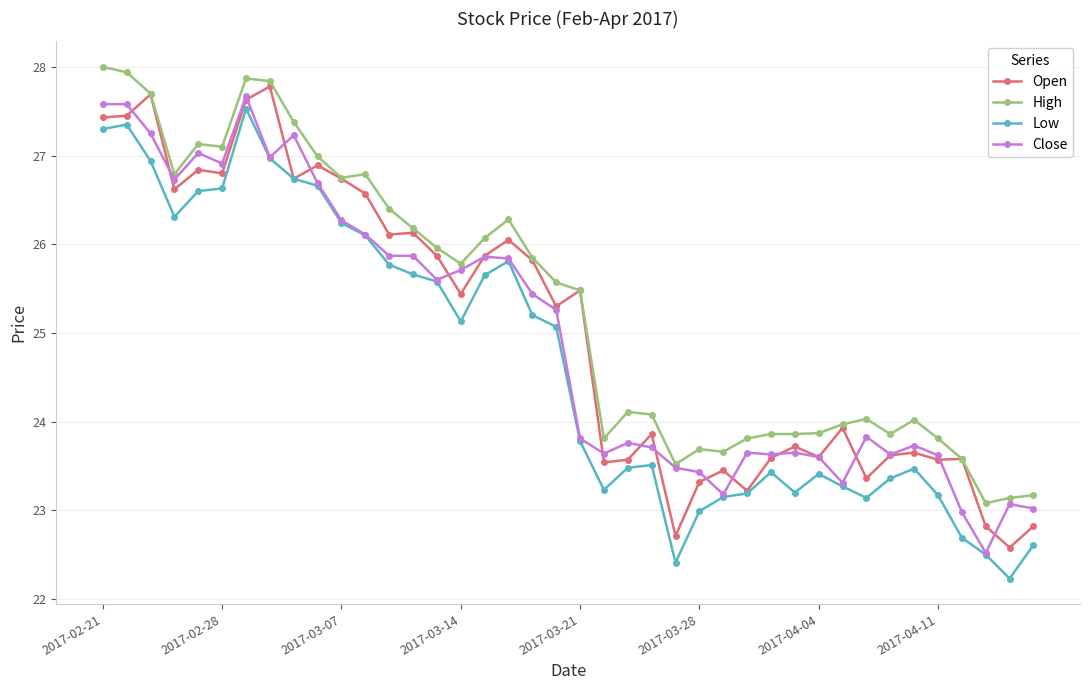

True or false: High has more than 1 points higher than both neighbors.

True